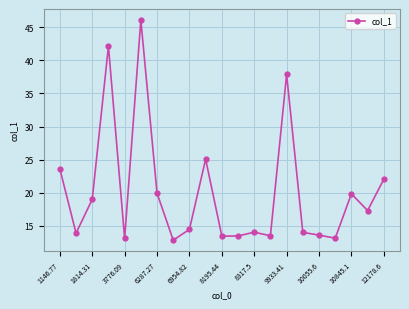

What is the greatest value displayed?

46.1